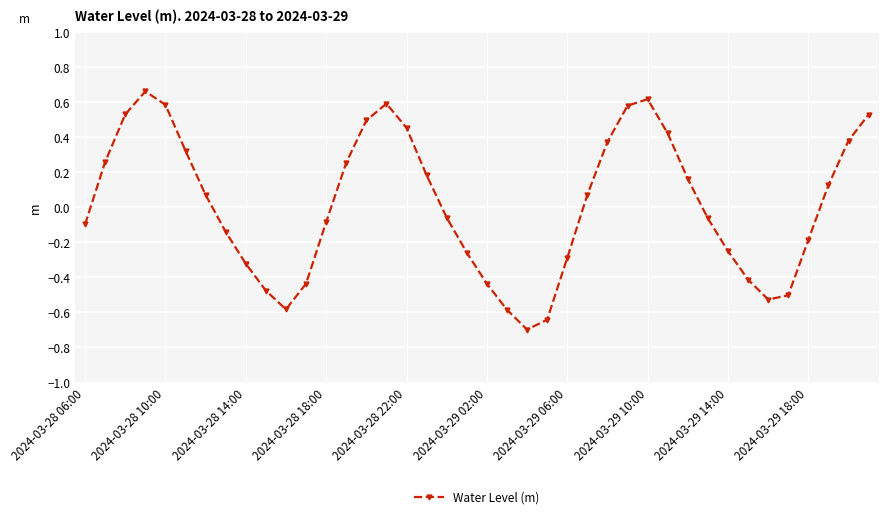

How many interior local valleys (lower than both neighbors) does the data have?

3